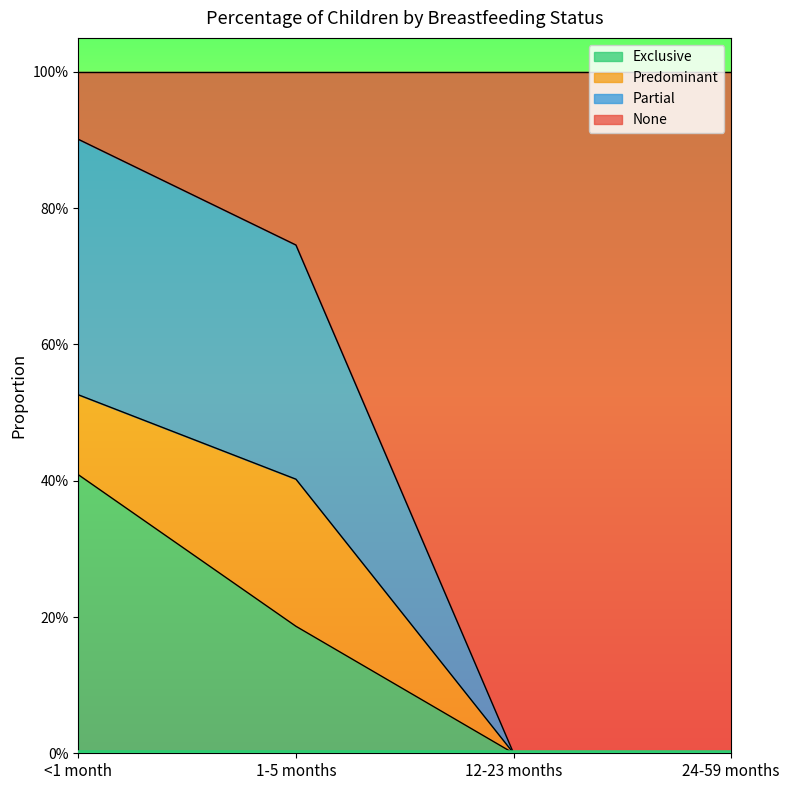

Does the chart display data point markers on the line(s)?

No